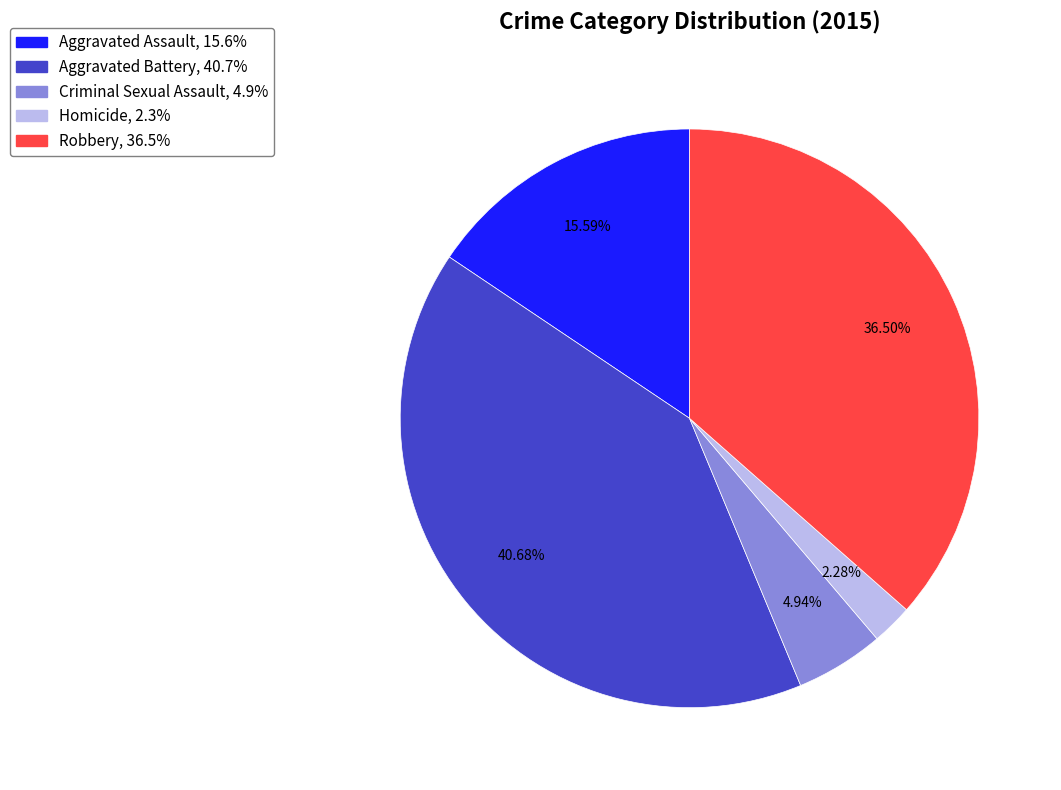

What is the smallest slice in the pie chart?

Homicide